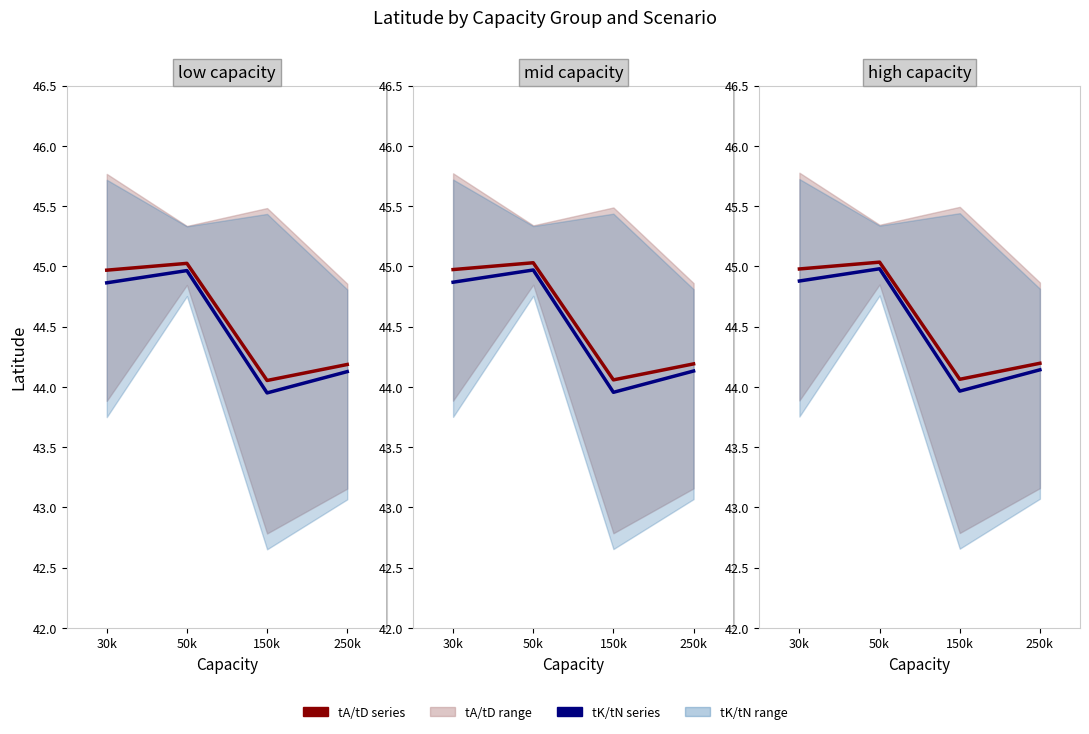

What is the difference between the maximum and minimum values in the tK/tN Latitude series?

1.0